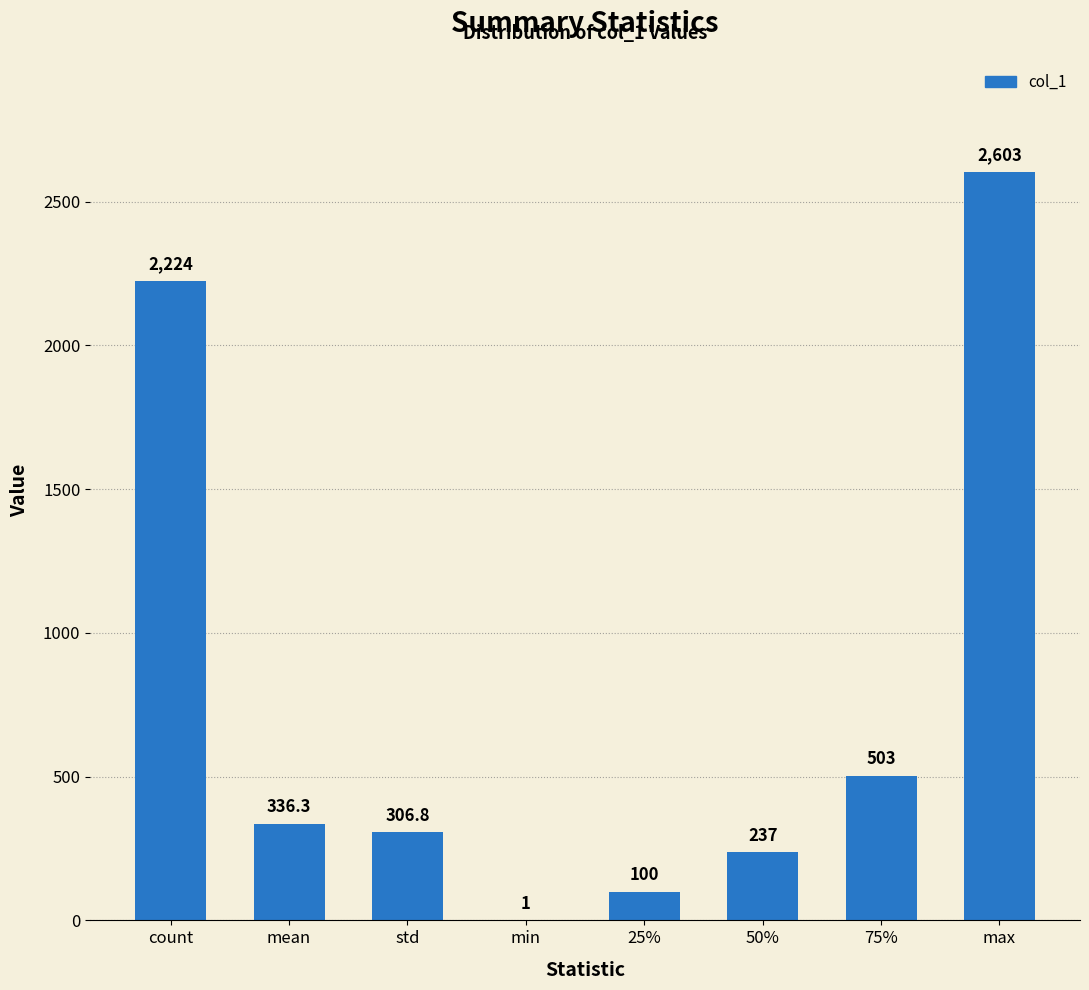

Read the value at 75%.

503.0